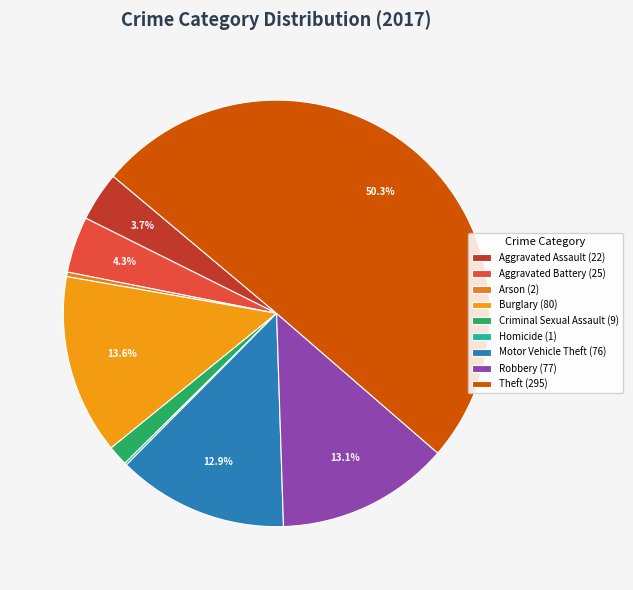

Is Criminal Sexual Assault the majority of the pie?

No